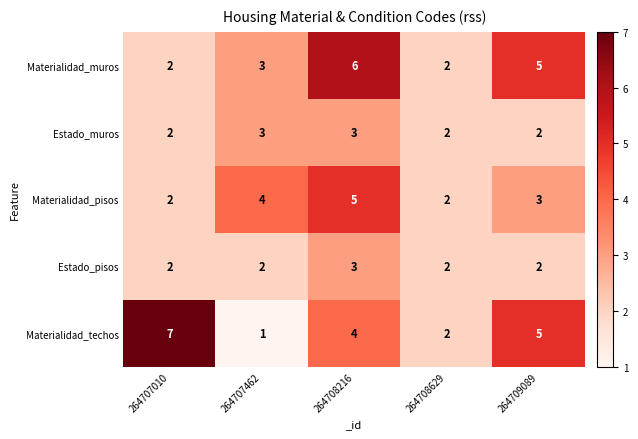

What is the smallest value displayed?

1